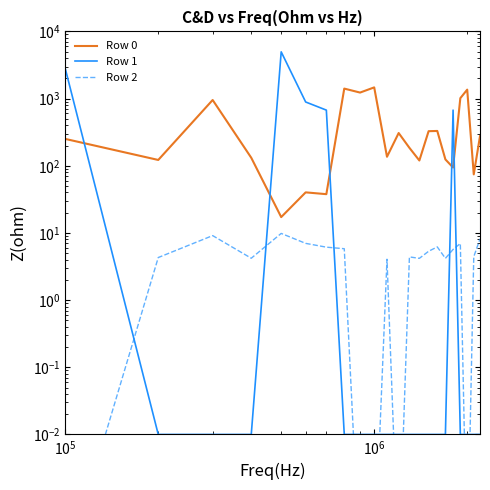

Is this an area chart (filled region under the line)?

No